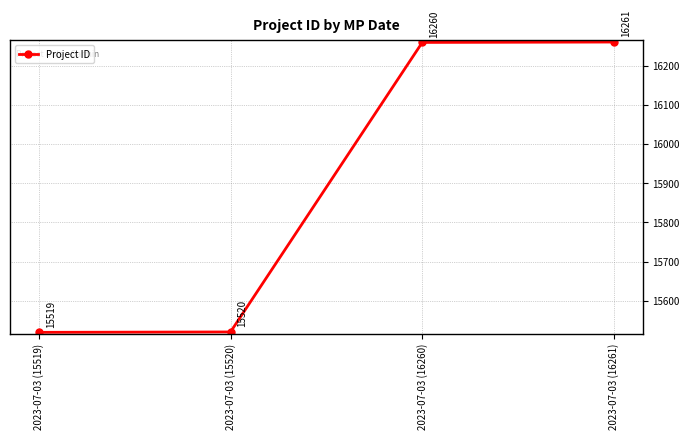

Between 2023-07-03 (15519) and 2023-07-03 (16261), which is larger?

2023-07-03 (16261)